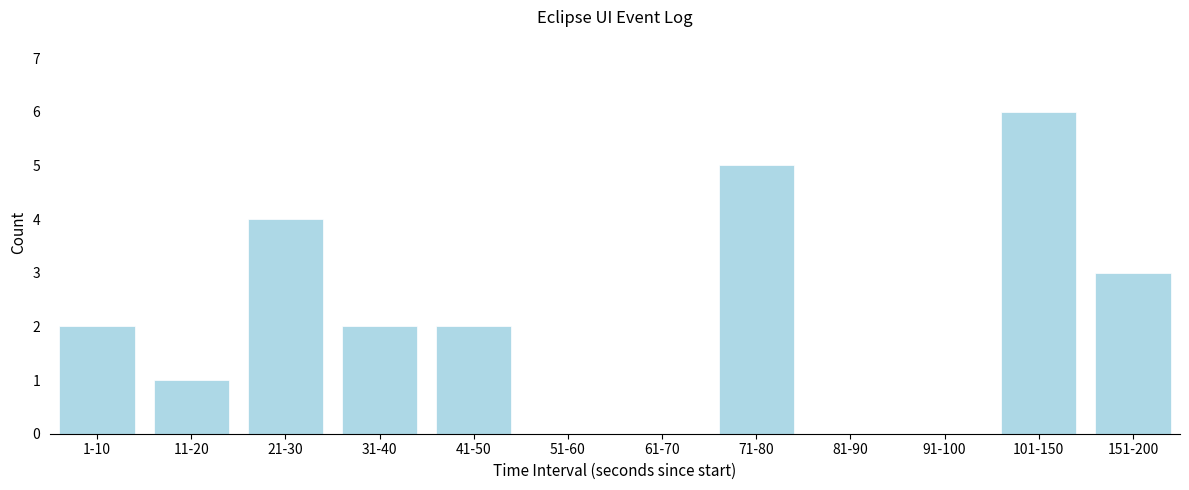

Reading left to right, transcribe all the data shown in this chart.

1-10=2	11-20=1	21-30=4	31-40=2	41-50=2	51-60=0	61-70=0	71-80=5	81-90=0	91-100=0	101-150=6	151-200=3